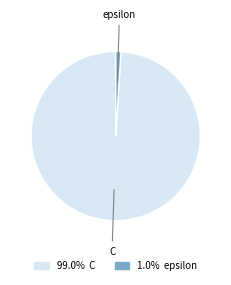

True or false: epsilon accounts for 12% of the total.

False